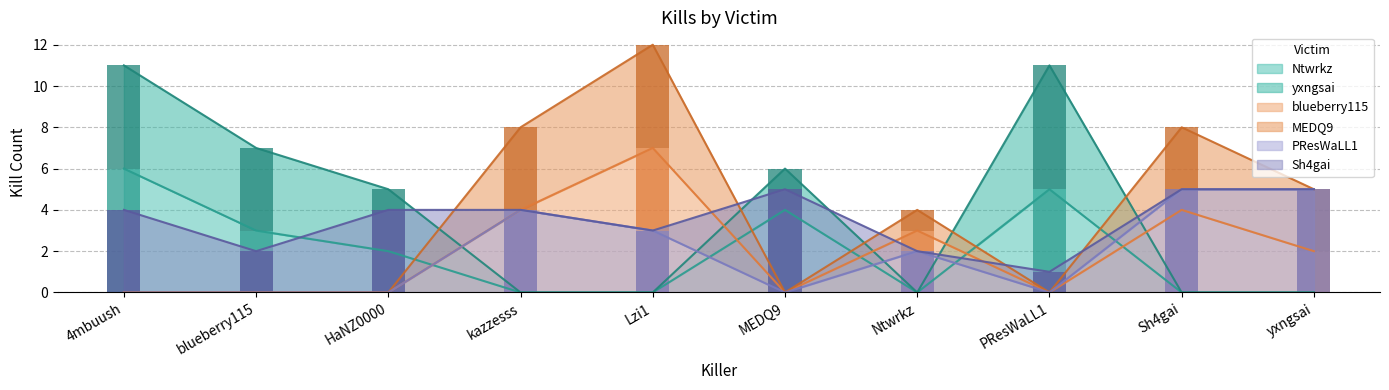

What is the label of the 8th bar from the right?

HaNZ0000